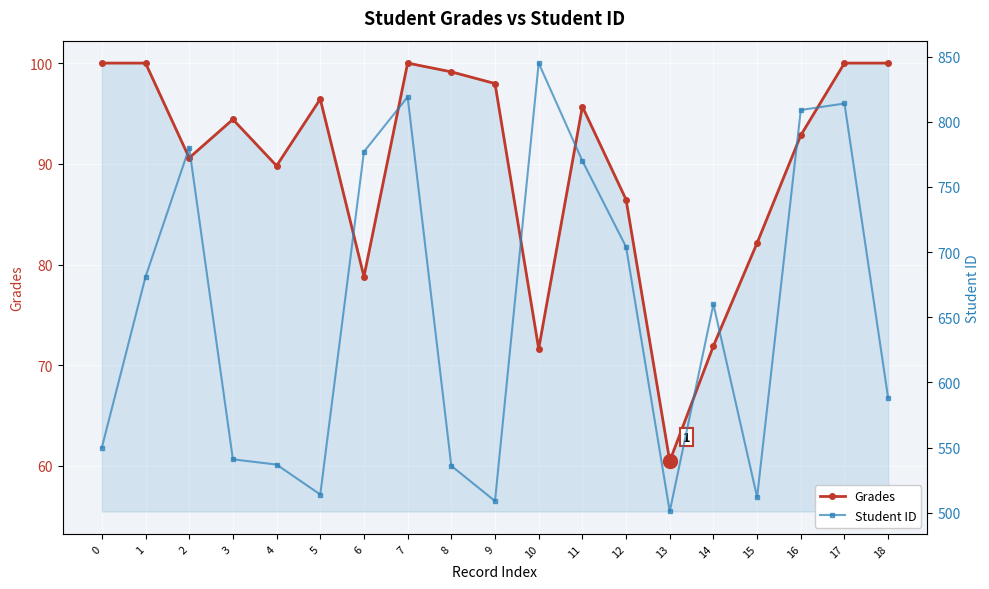

How many categories are shown in the chart?

19